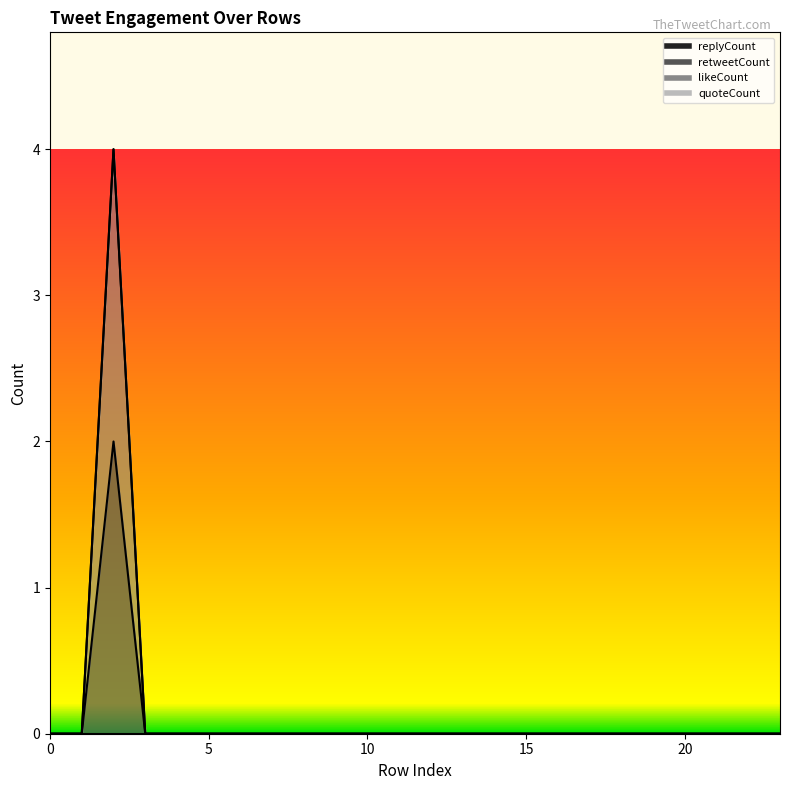

How many likeCount values are between 0 and 1?

23